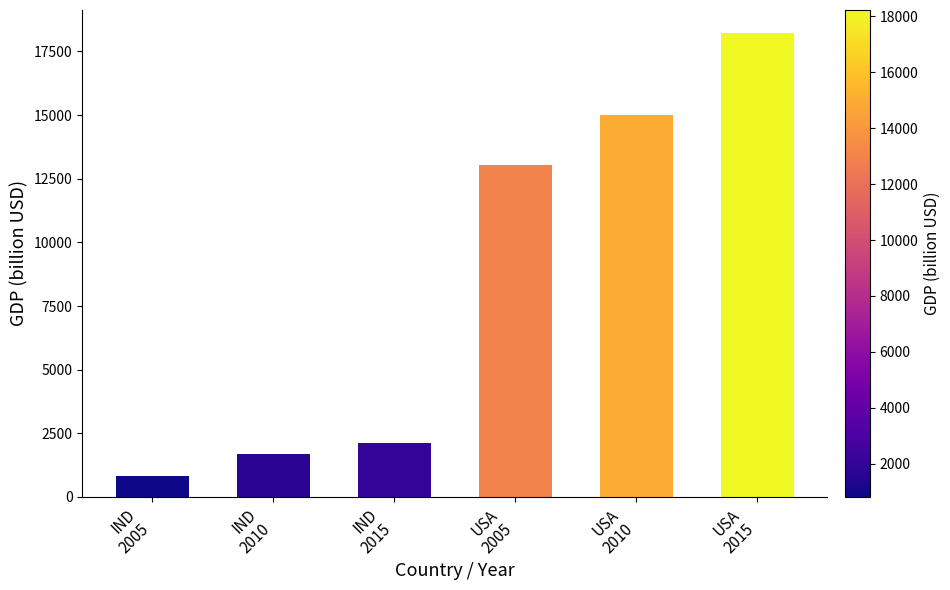

Rank the categories by value from lowest to highest.

IND
2005, IND
2010, IND
2015, USA
2005, USA
2010, USA
2015